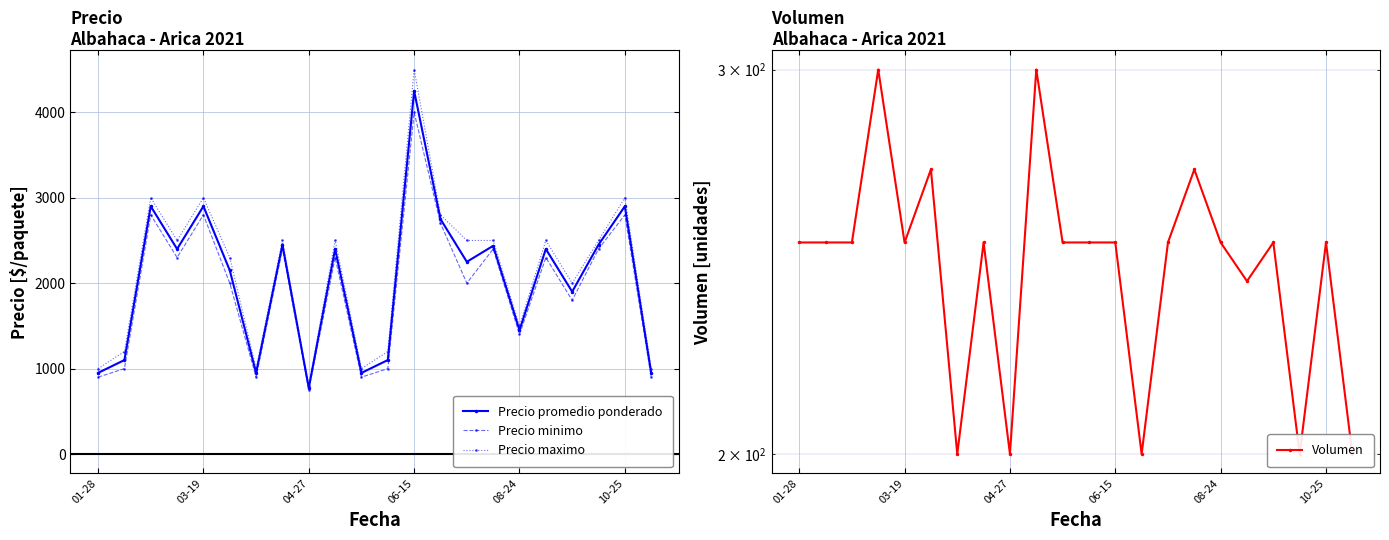

How many data points in Precio maximo are above 2500?

5